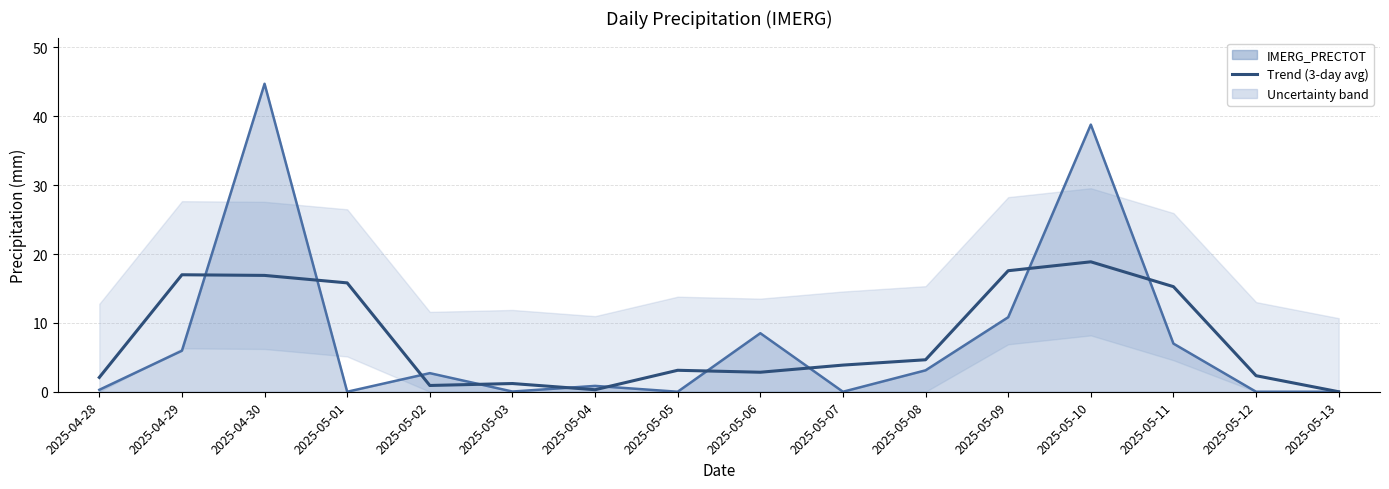

At which label does the data first exceed 3?

2025-04-29